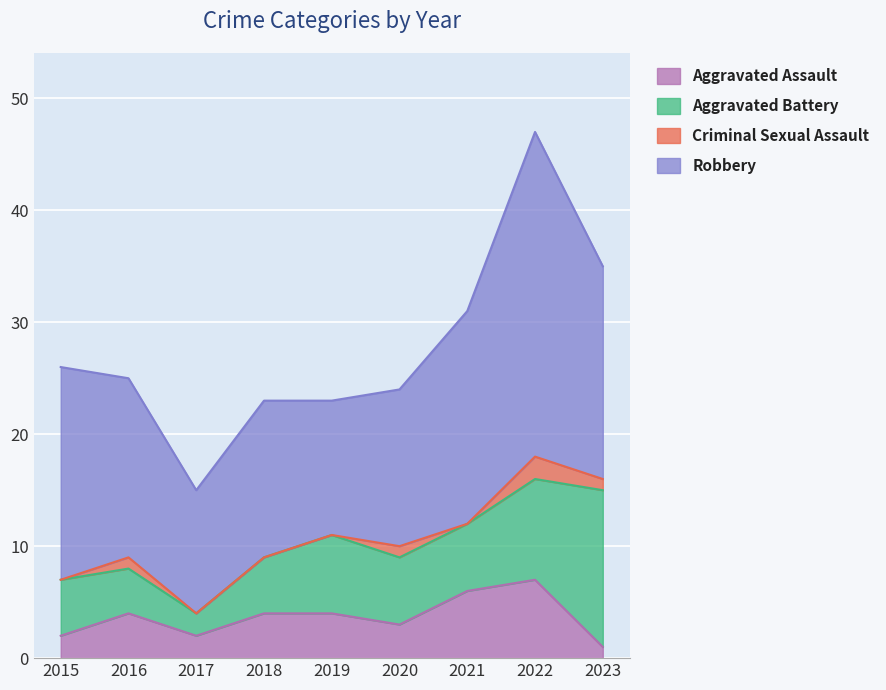

Is the value of Aggravated Assault at 2017 greater than the value of Robbery at 2020?

No